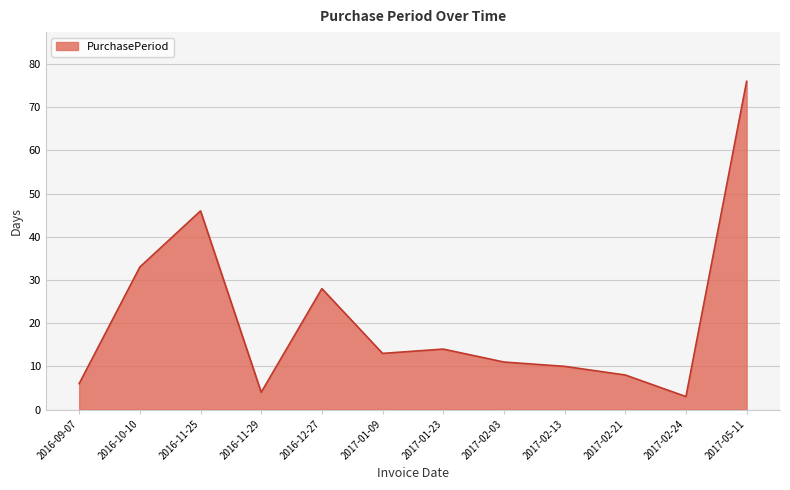

Which label corresponds to the smallest value in the chart?

2017-02-24